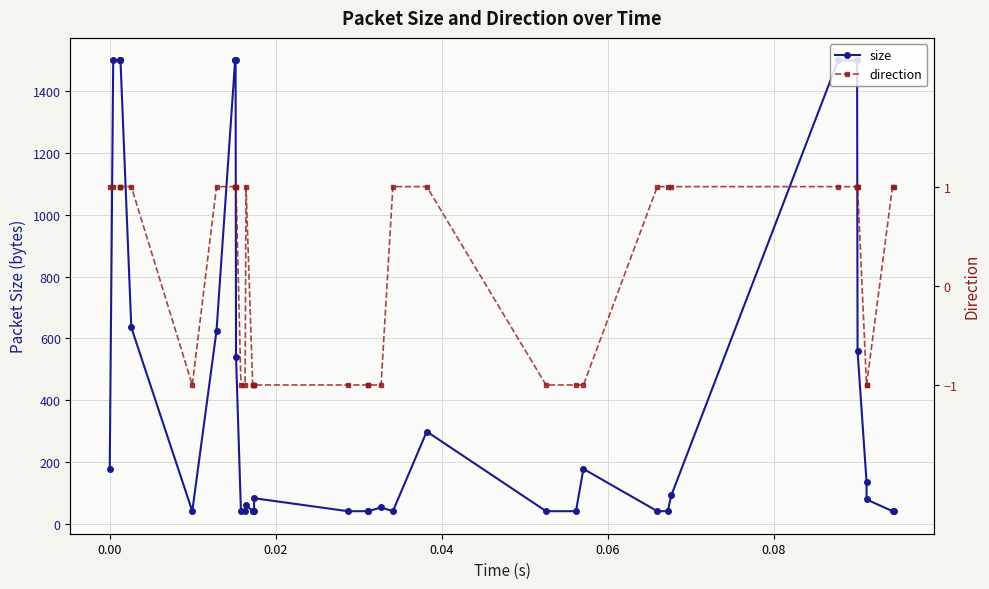

True or false: size has more than 2 interior local peaks.

True